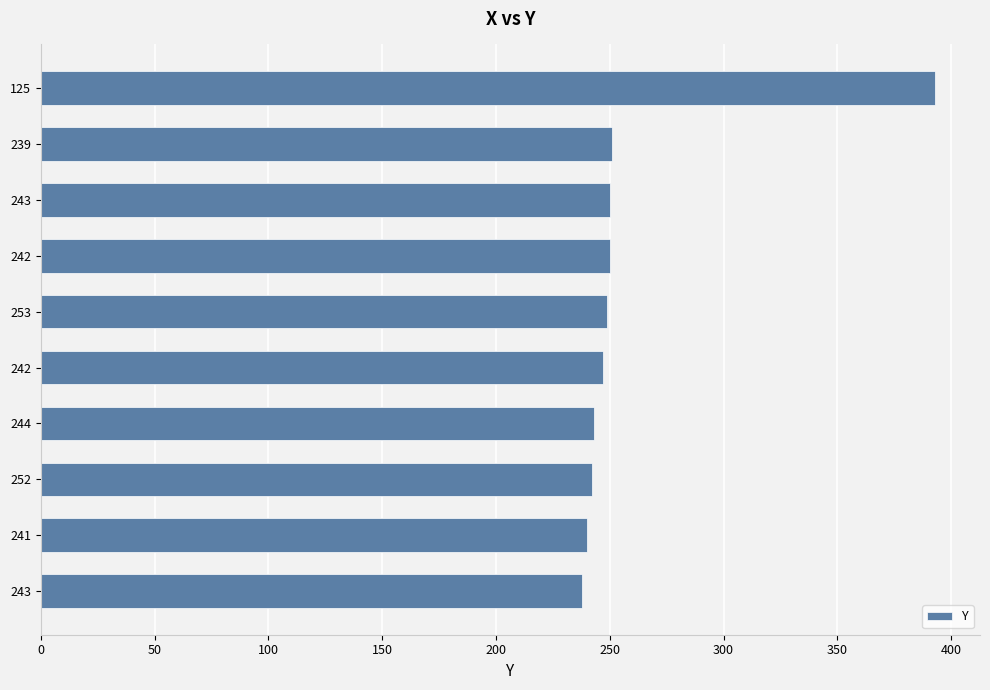

How many data points are less than 249?

5